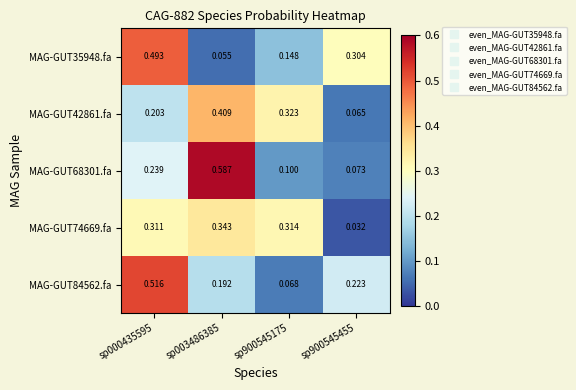

Is the value of MAG-GUT74669.fa at sp900545175 greater than the value of MAG-GUT68301.fa at sp000435595?

Yes